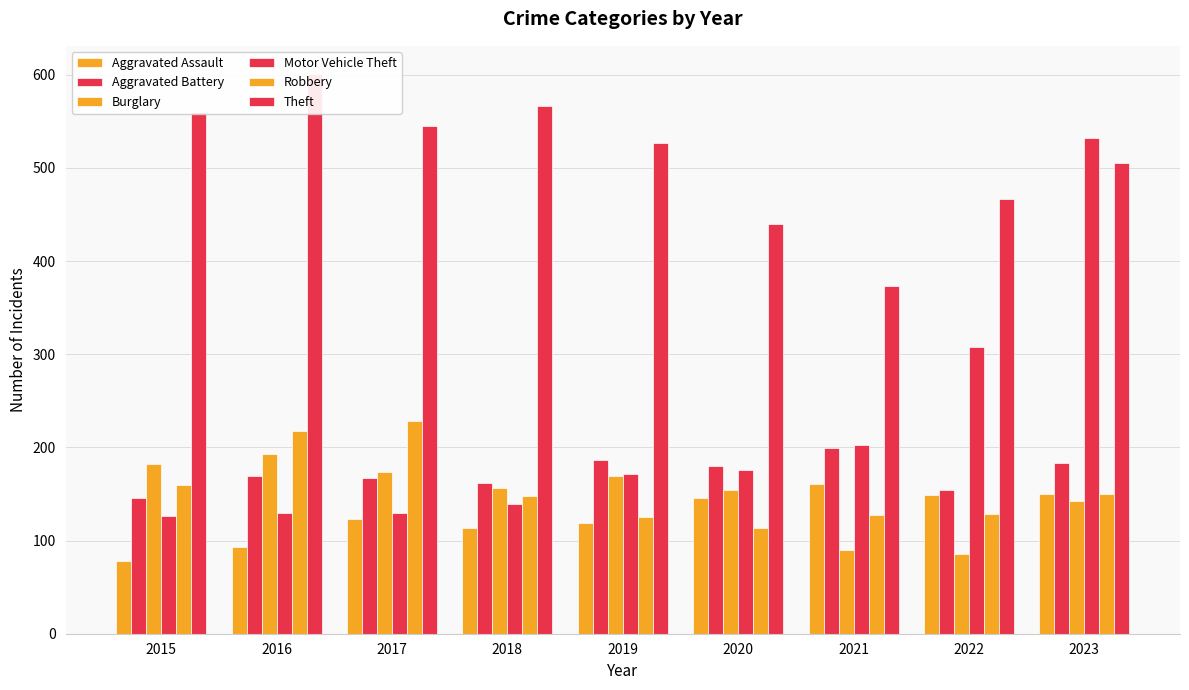

What is the highest value of the Aggravated Battery series?

199